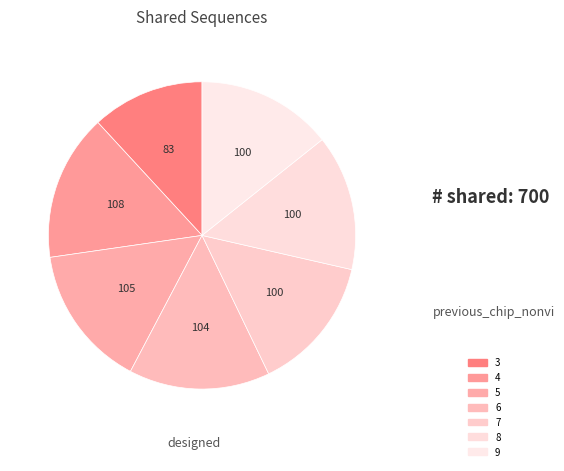

Which slice is the largest?

4